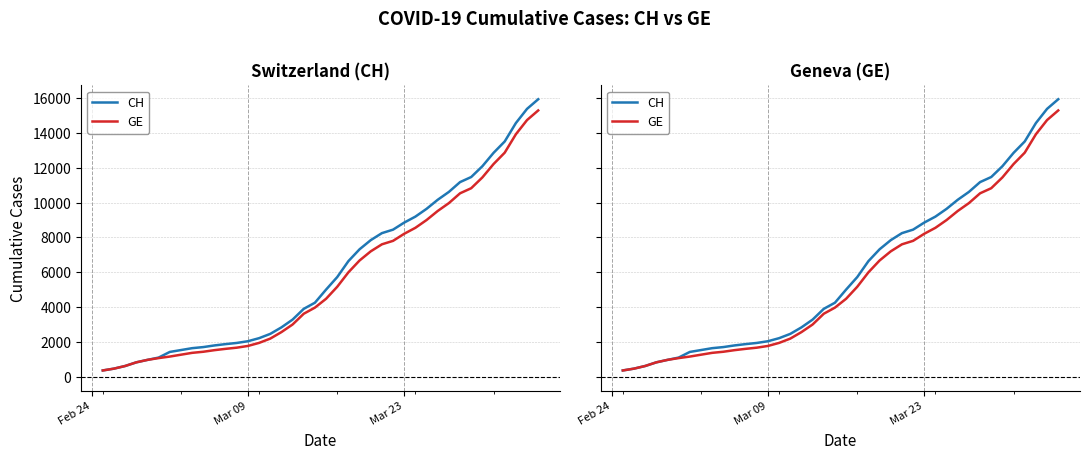

What is the maximum value for CH?

15926